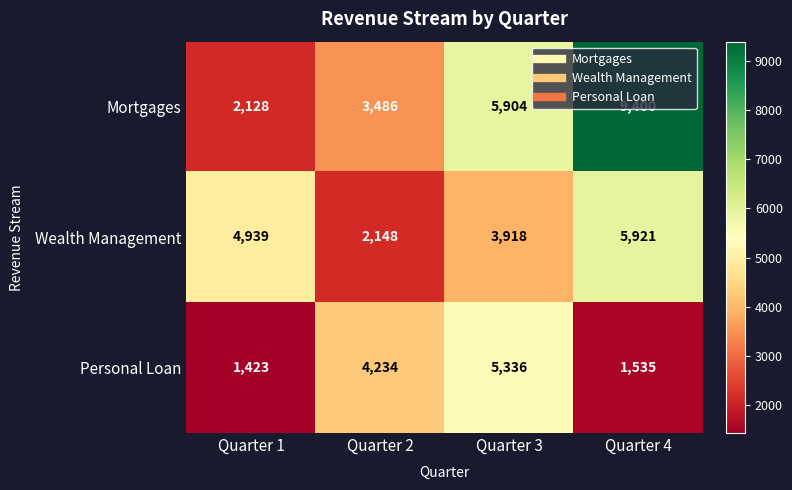

What is the highest value of the Personal Loan series?

5336